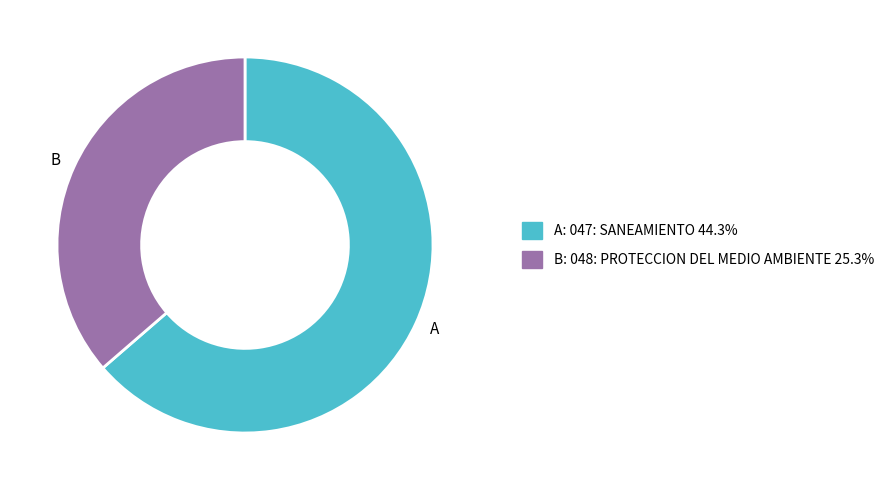

Does any single category account for the majority?

Yes